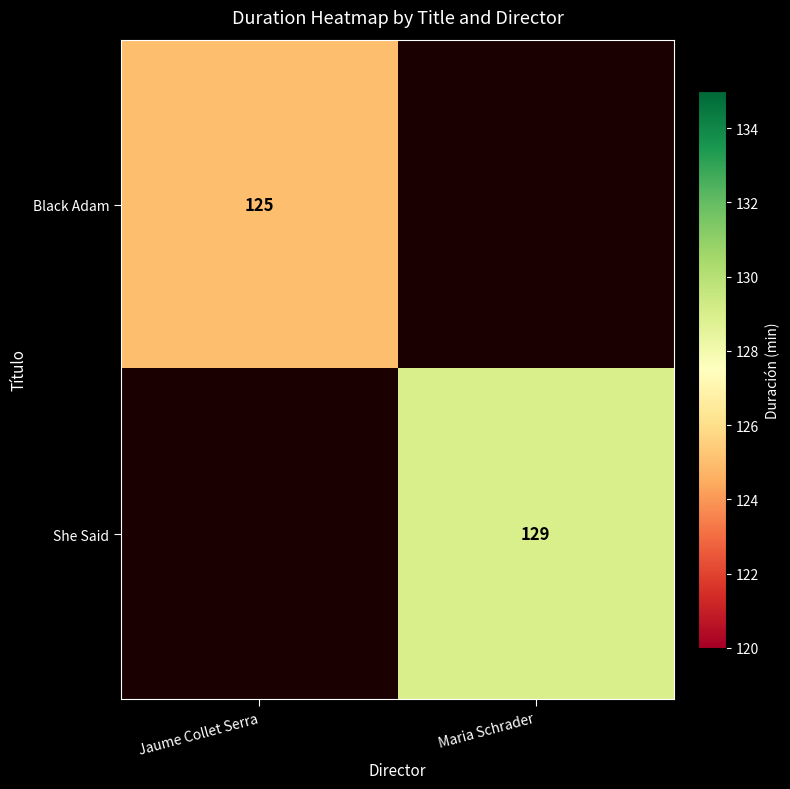

Is it true that She Said equals 65 at Maria Schrader?

False